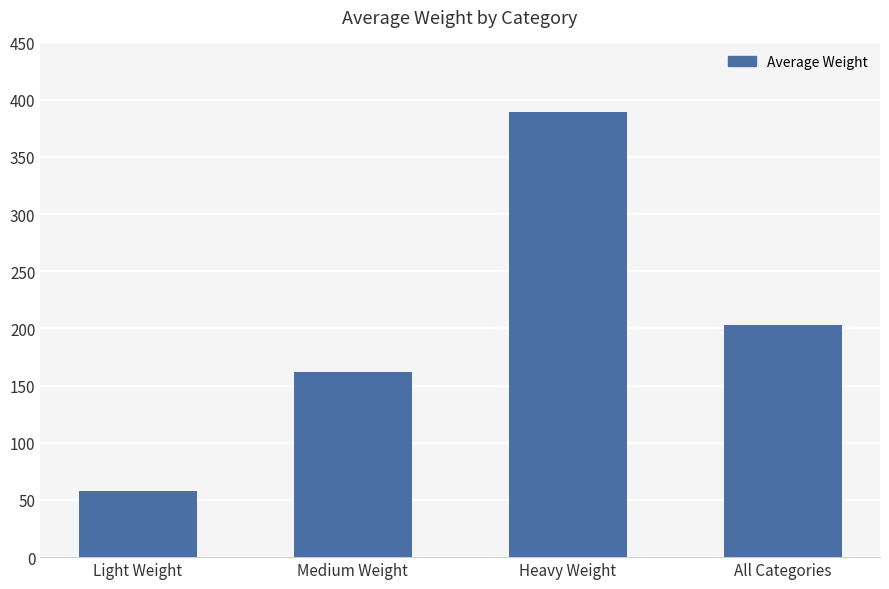

Is it true that the value at Medium Weight is 162?

True